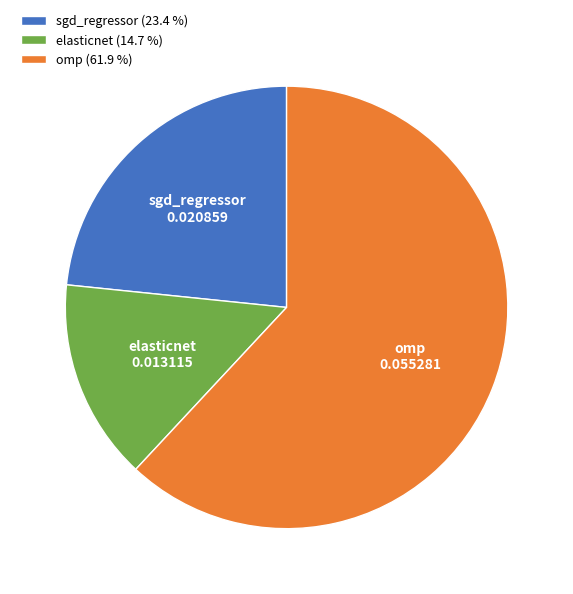

Is omp the majority of the pie?

Yes